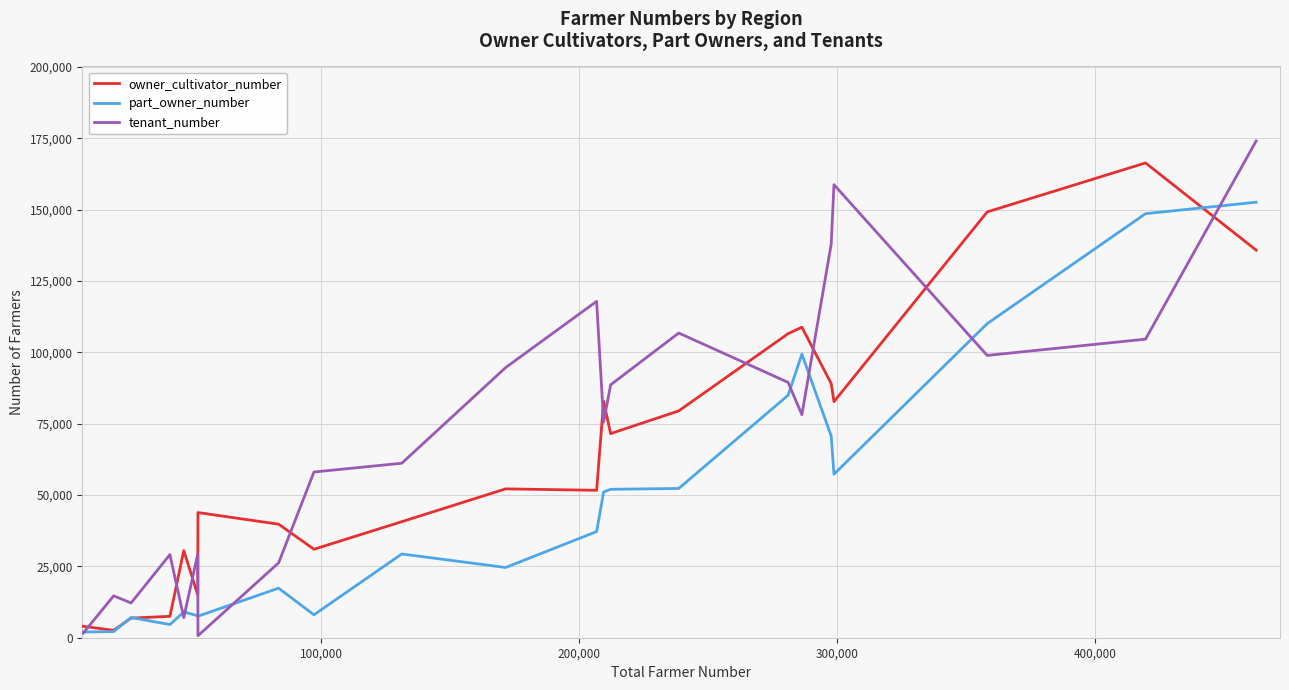

After their last crossing, which series has the higher values: owner_cultivator_number or tenant_number?

tenant_number